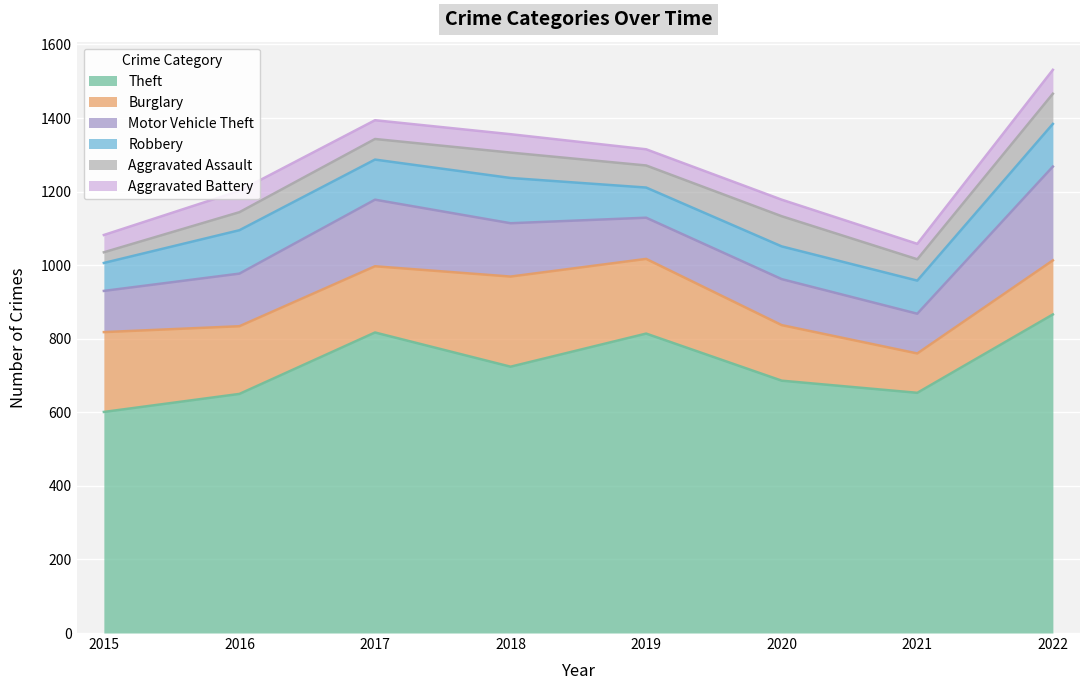

True or false: Theft and Aggravated Assault intersect in this chart.

False